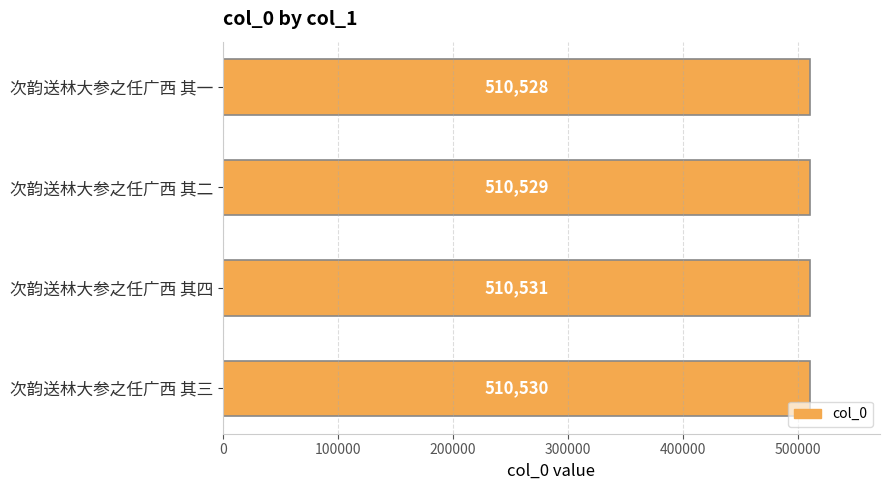

What is the greatest value displayed?

510531